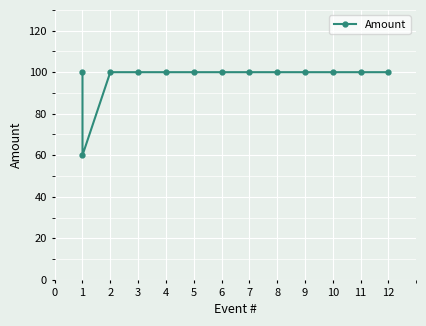

True or false: the data has more than 2 interior local peaks.

False